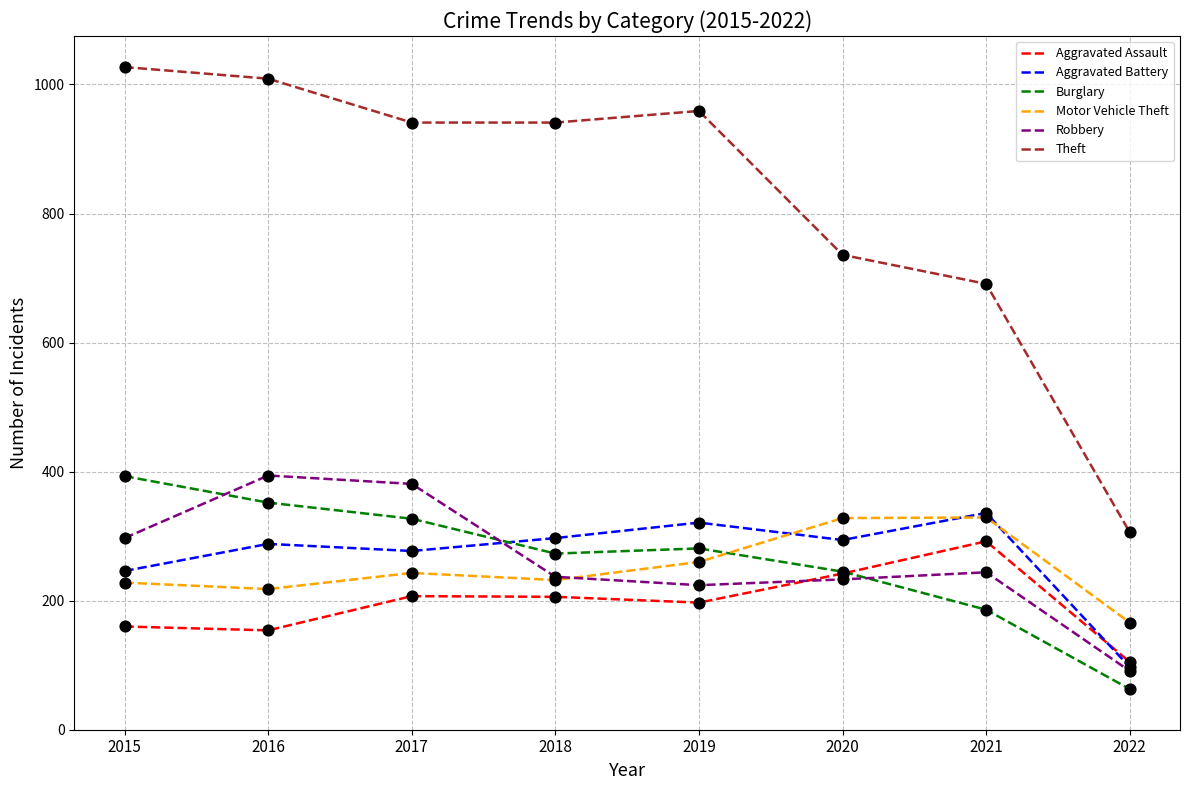

What is the total value across all series at 2021?

2078